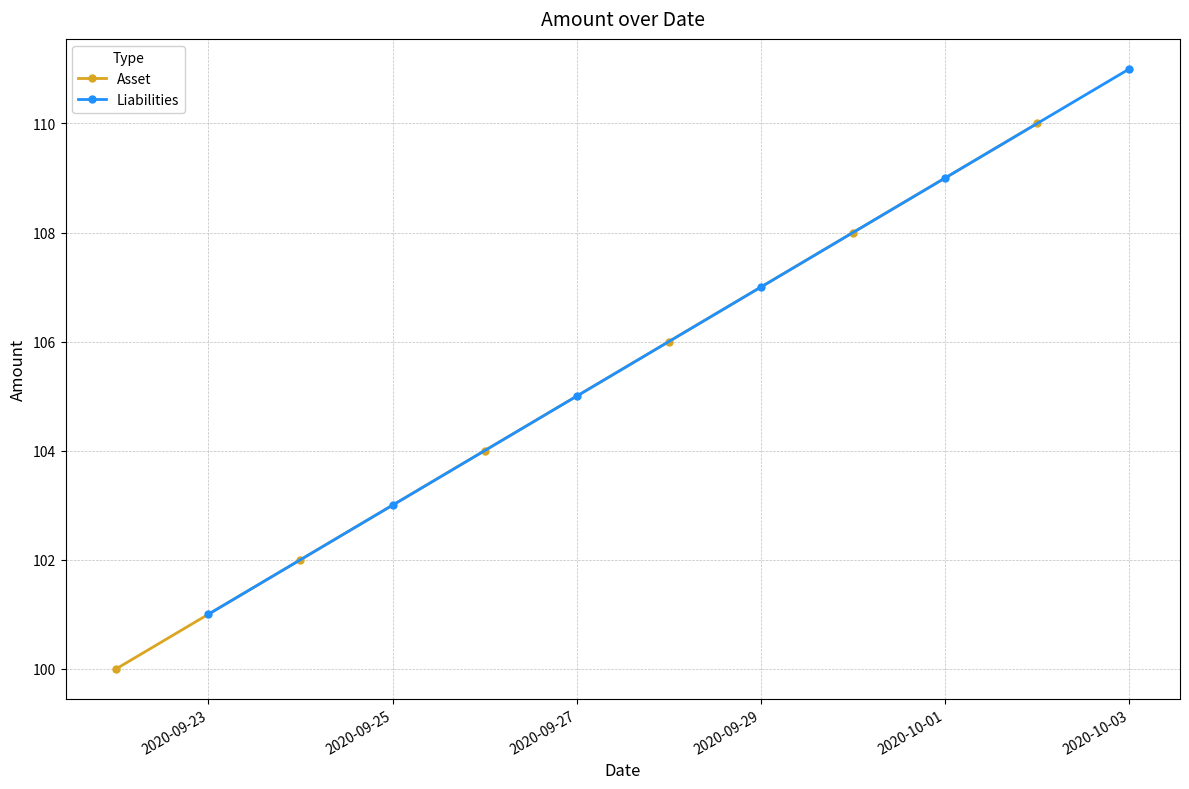

How many lines are shown in the chart?

2